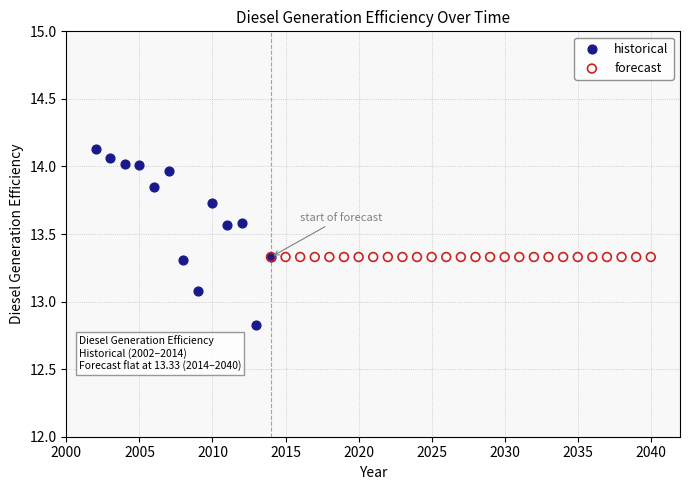

Which series contains the highest Y value?

historical